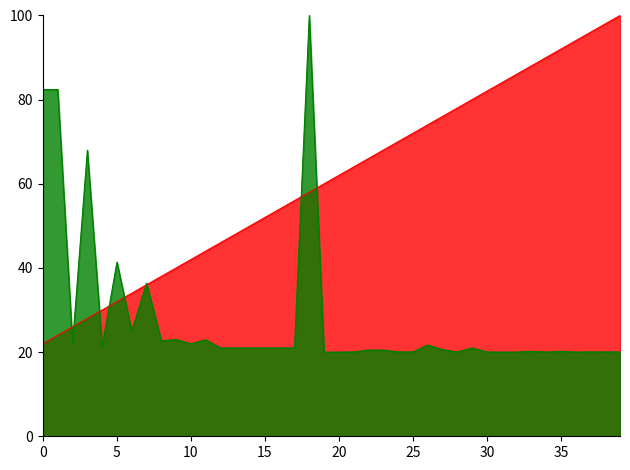

What is the difference between the highest and lowest values at 10?

20.0